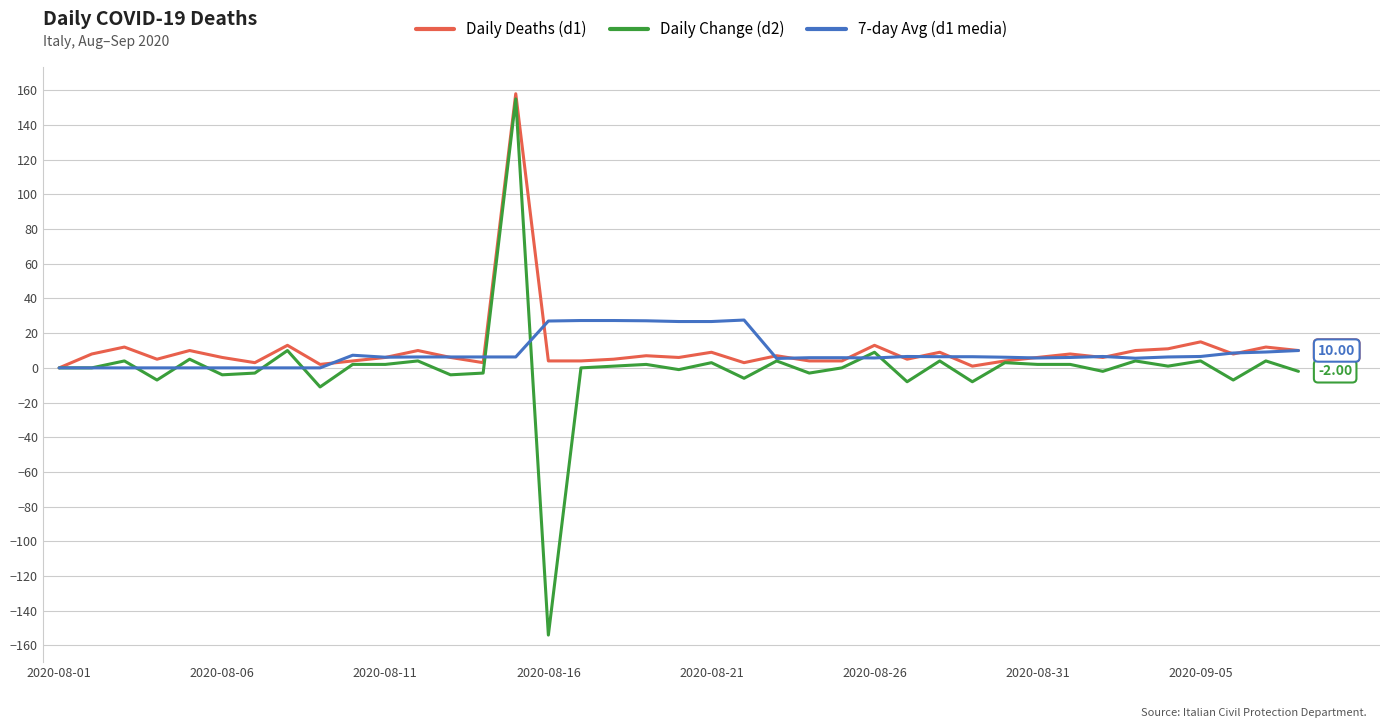

Which series has the largest range (max minus min)?

Daily Change (d2)